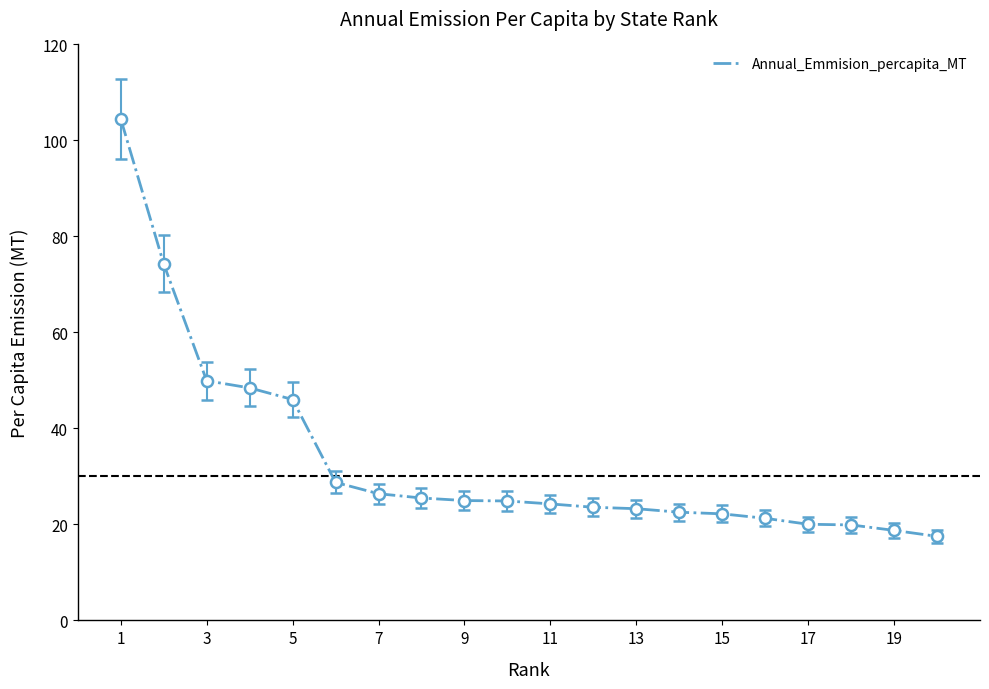

What is the greatest value displayed?

104.5